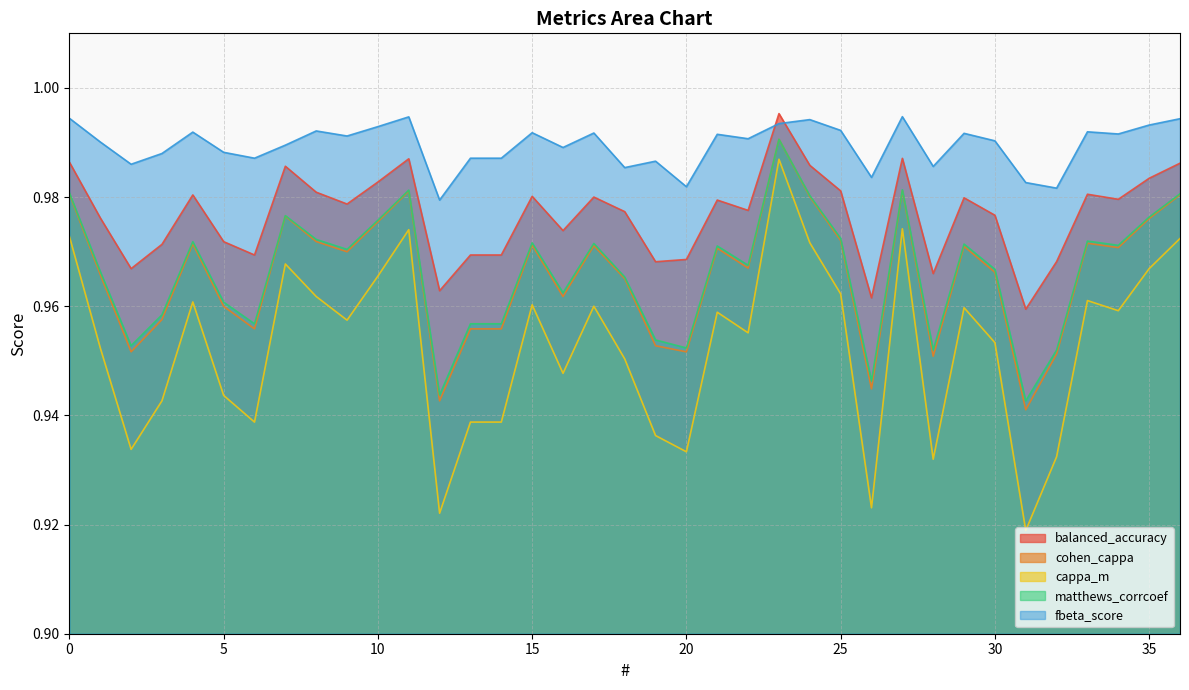

True or false: cappa_m and matthews_corrcoef intersect in this chart.

False